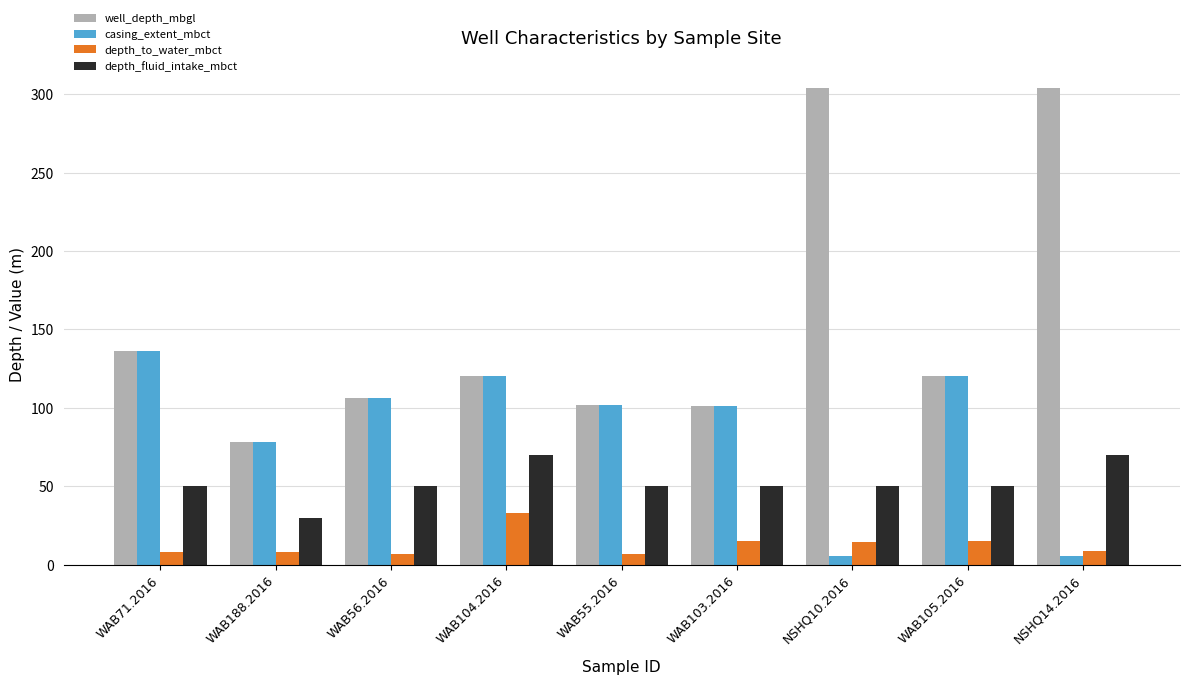

Is the value of depth_fluid_intake_mbct at WAB188.2016 greater than the value of casing_extent_mbct at WAB188.2016?

No